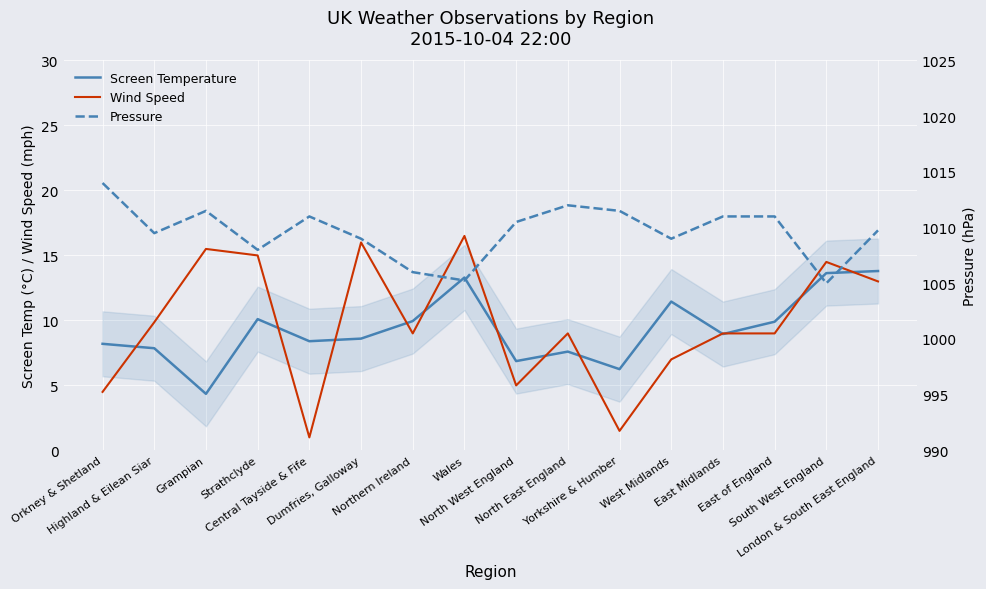

Which series has the largest total across all categories?

Pressure